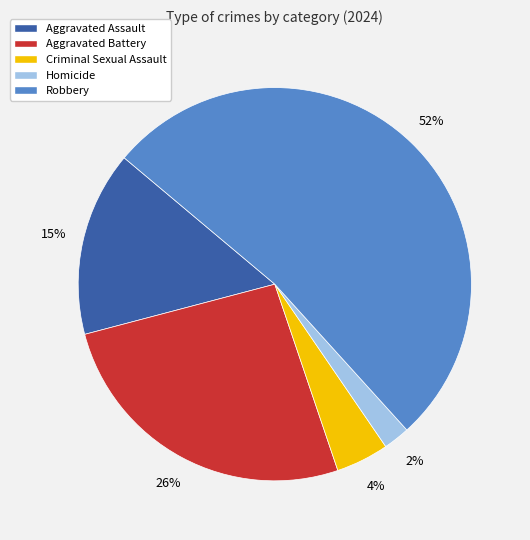

Do Criminal Sexual Assault and Homicide together represent more than half of the pie?

No